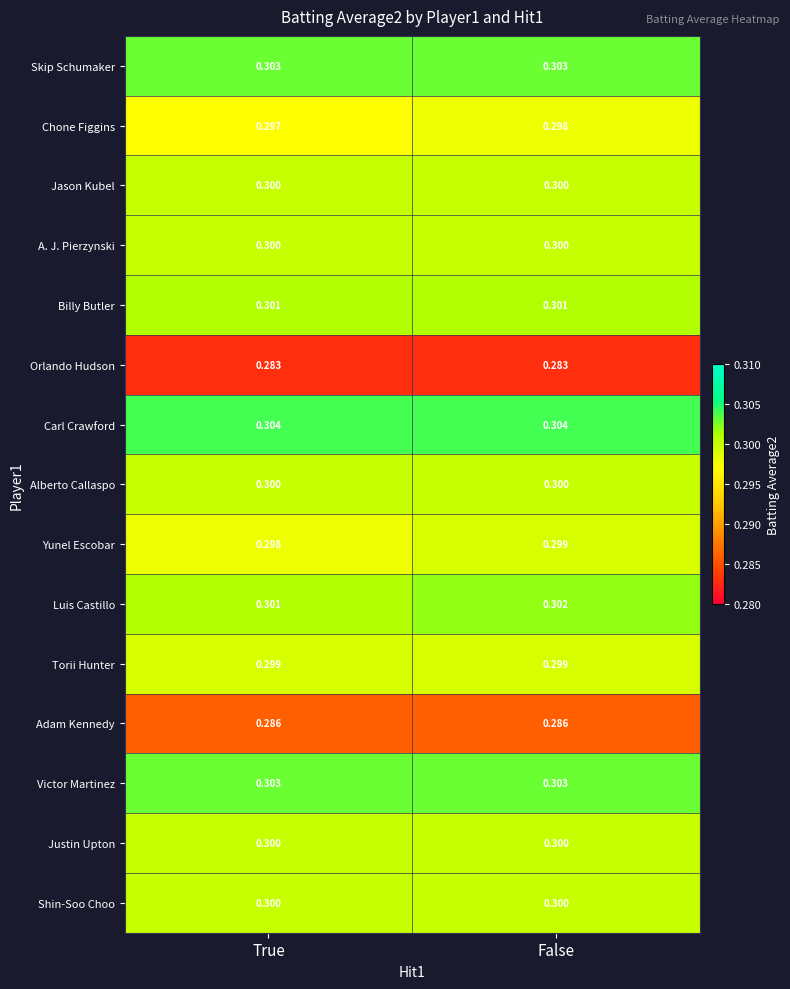

Which series has the largest total across all categories?

Carl Crawford